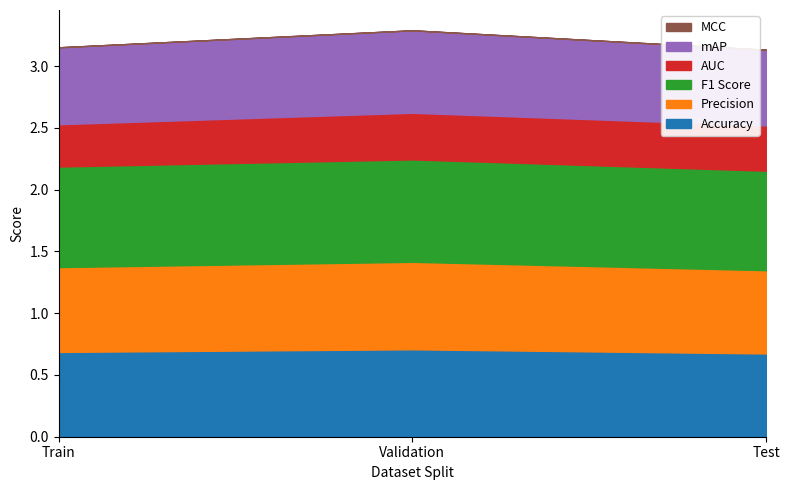

What is the sum of the Precision values at Validation and Test?

1.4